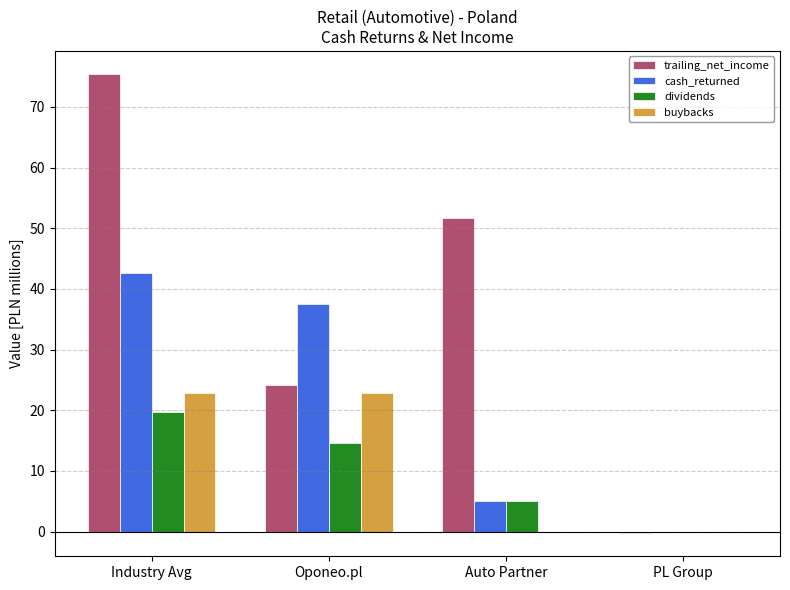

How many data points in buybacks are above 22?

2